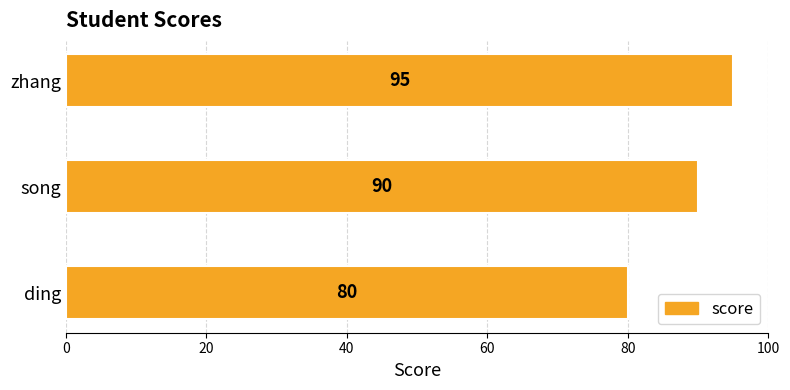

What is the average value?

88